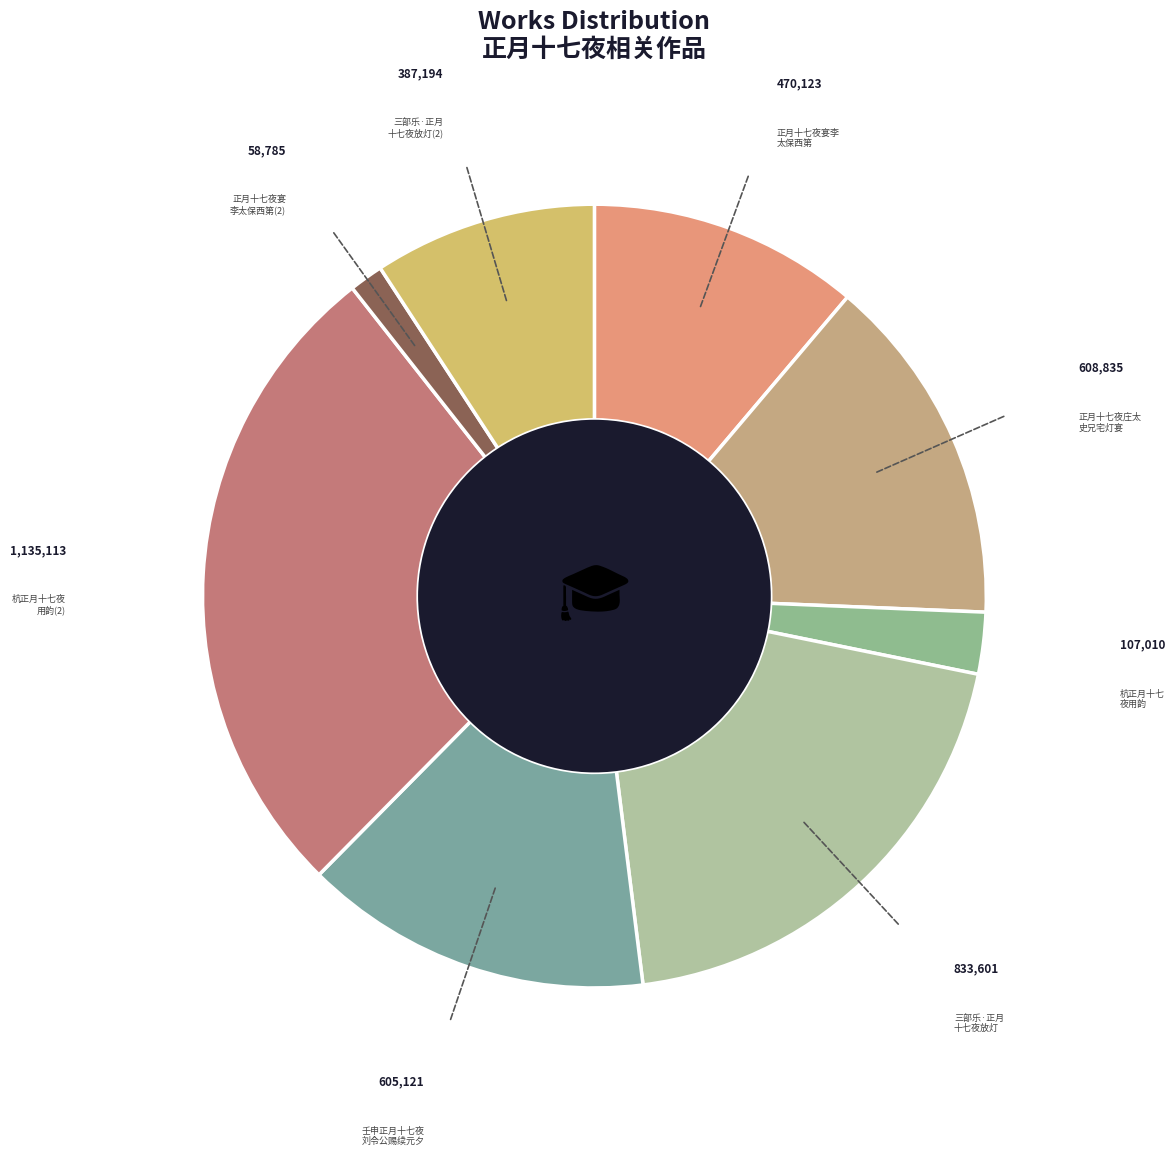

How many slices are in this pie chart?

8